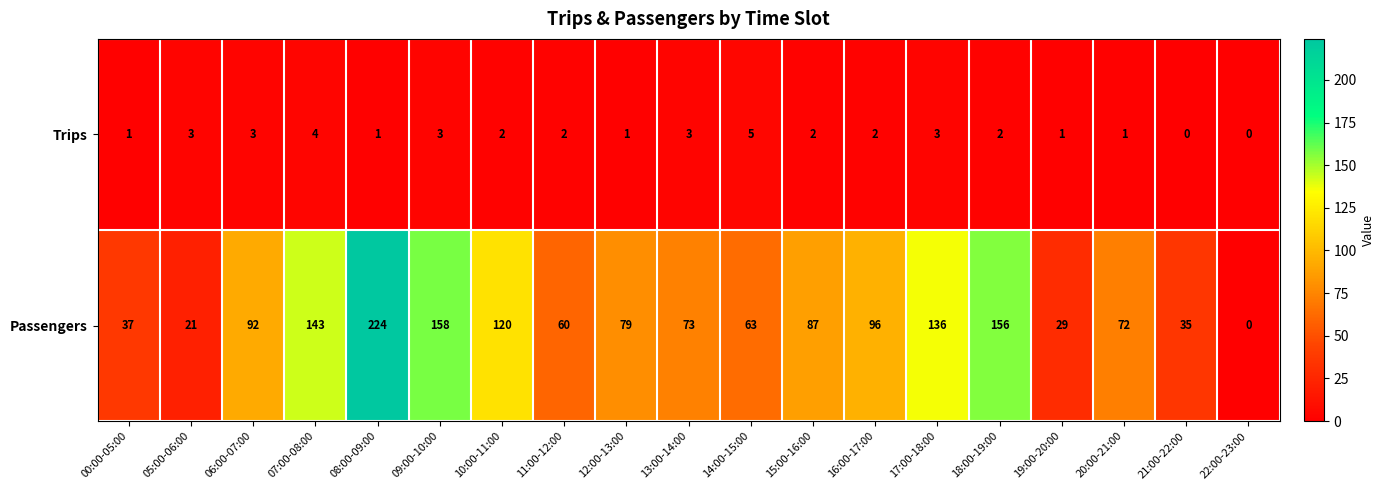

Rank the series by their maximum value, from highest to lowest.

Passengers, Trips